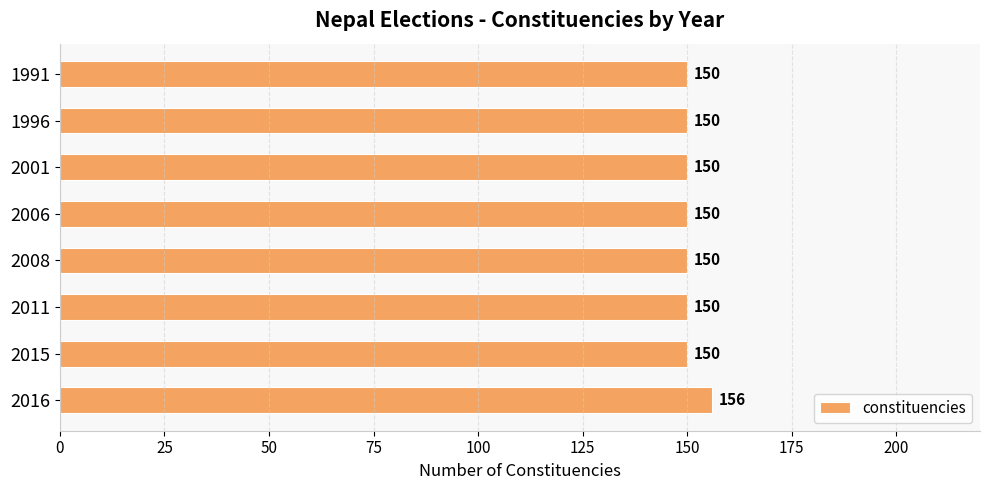

What is the sum of the values at 1996 and 2011?

300